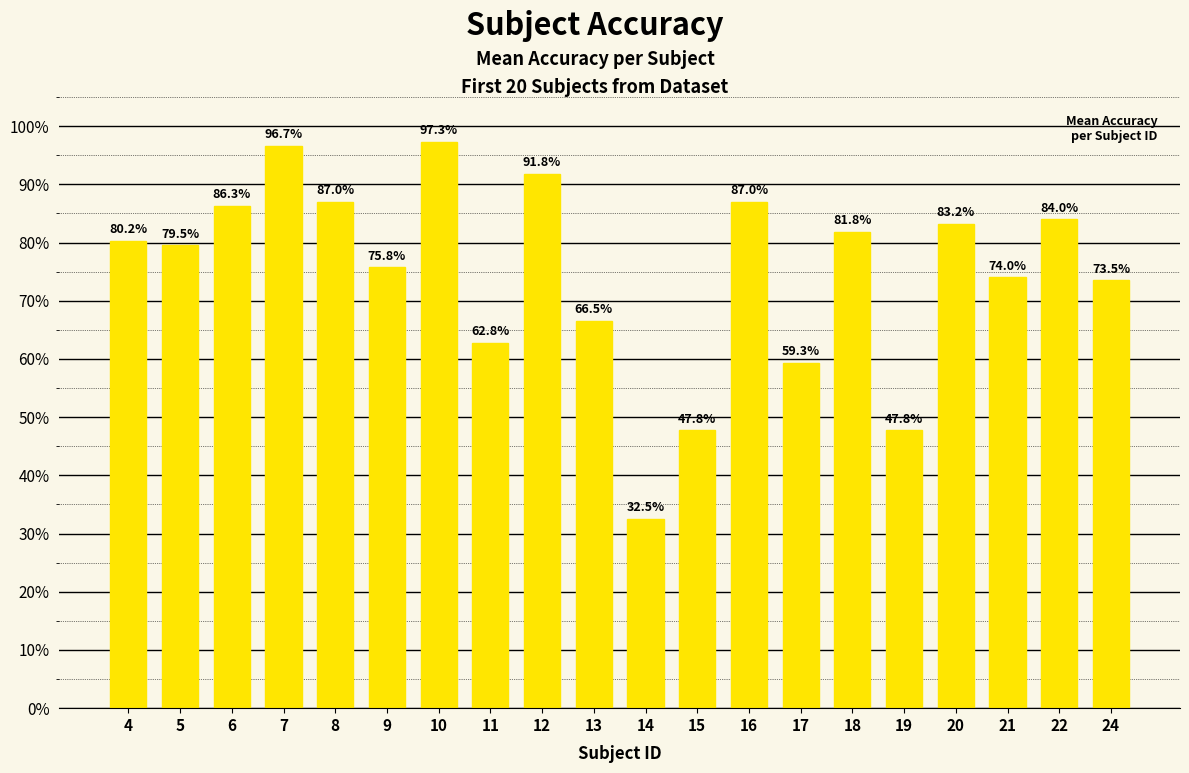

What is the difference between the values at 13 and 16?

20.5